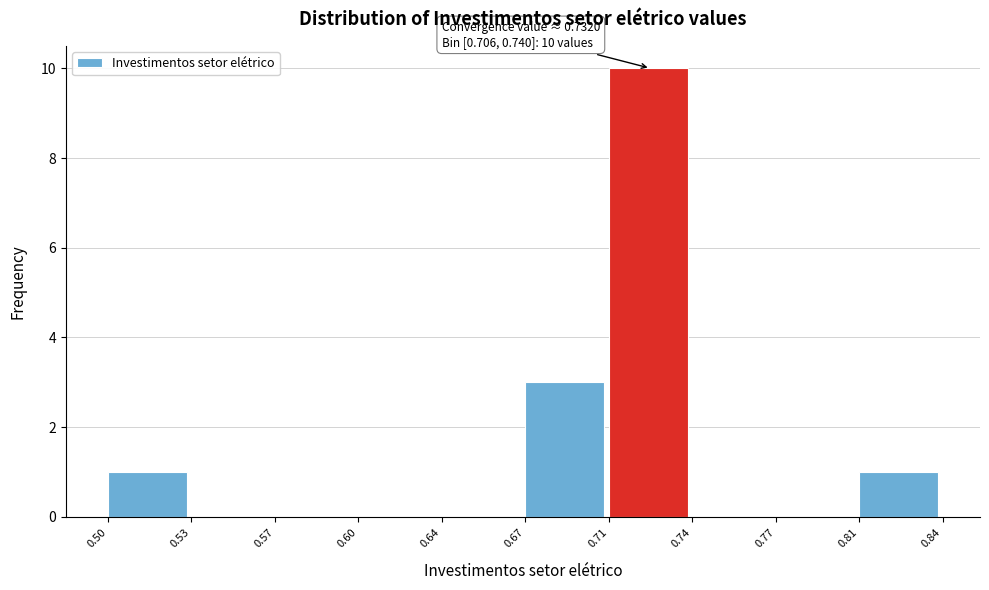

Reading left to right, what are all the values shown in this chart?

0.50=1	0.53=0	0.57=0	0.60=0	0.64=0	0.67=3	0.71=10	0.74=0	0.77=0	0.81=1